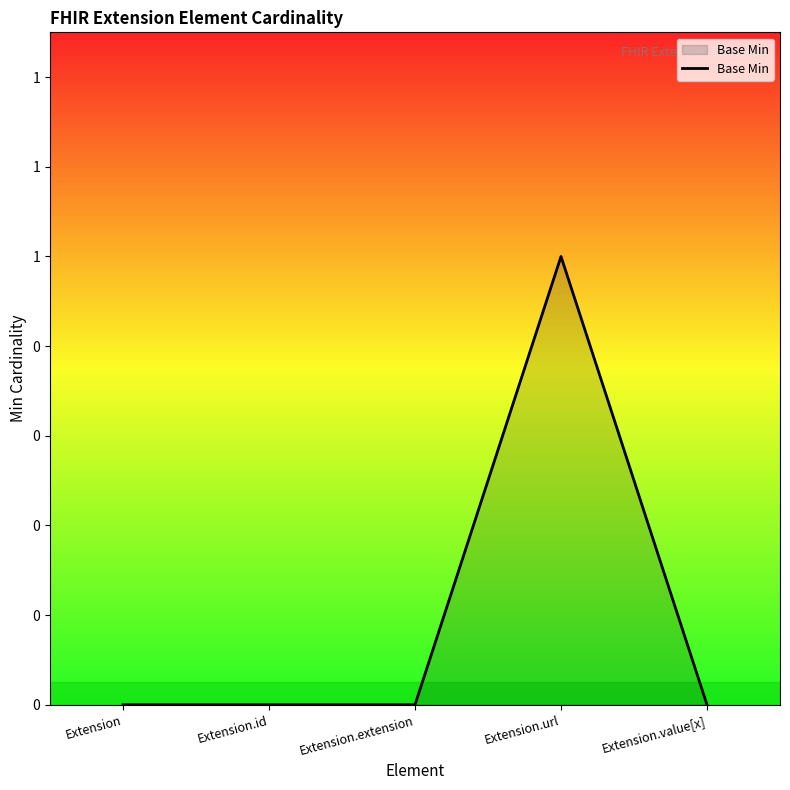

How many interior local peaks (higher than both neighbors) does the data have?

1